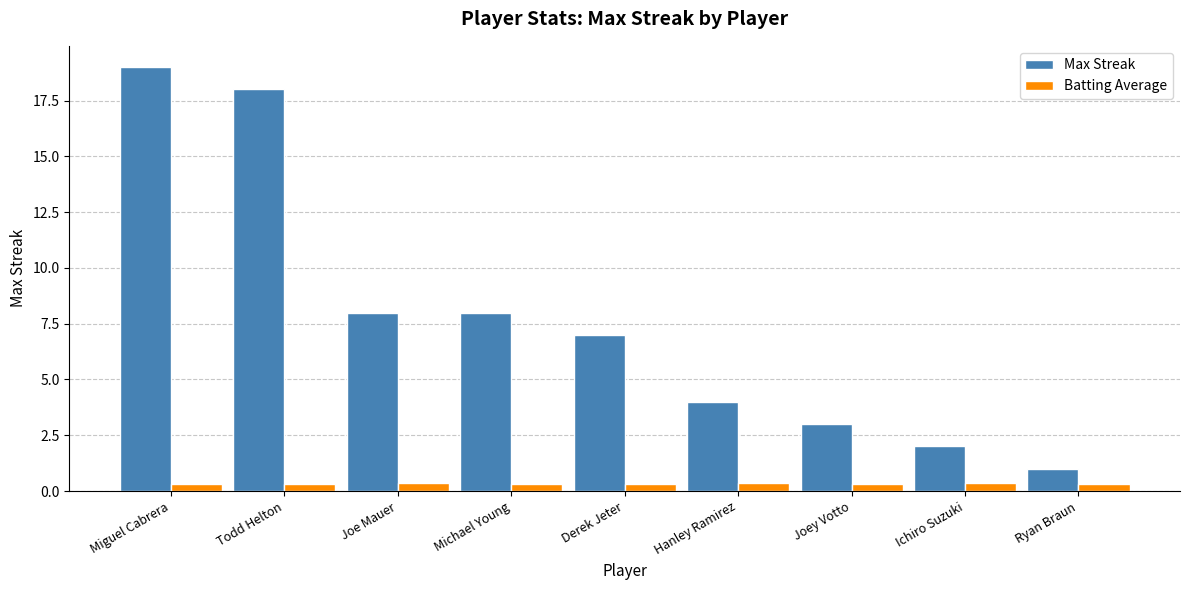

What is the average value of the Batting Average series?

0.3